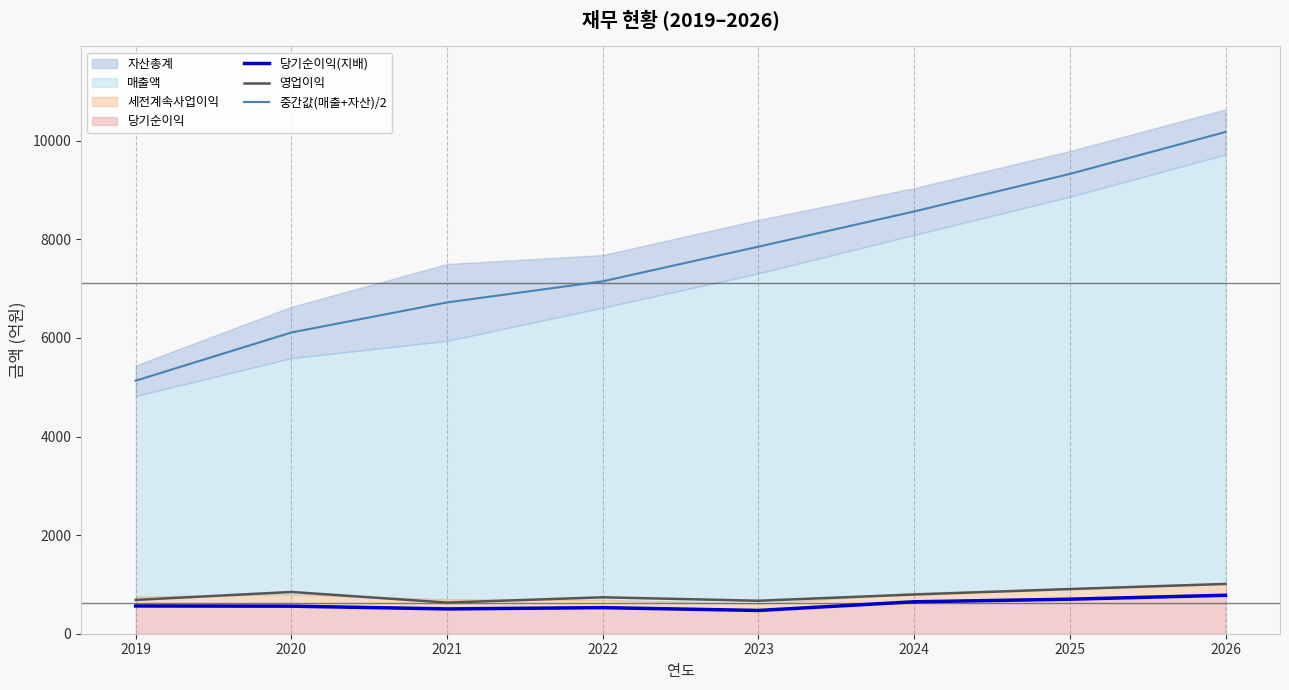

Which has a higher value, 2025 or 2022?

2025